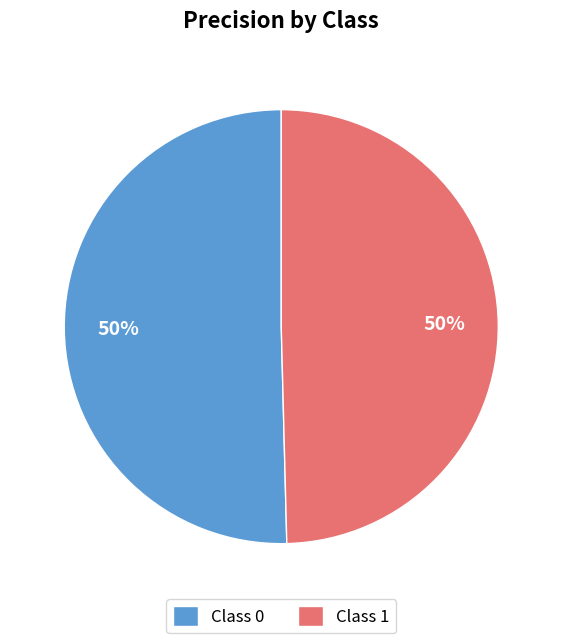

To the nearest percent, what is the average slice percentage?

50%